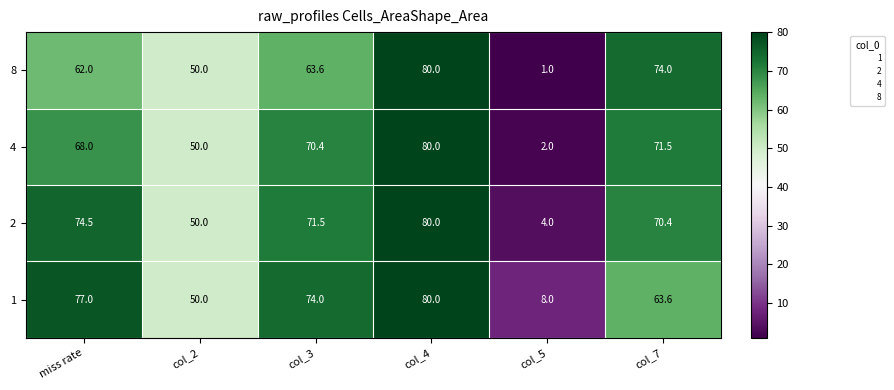

The value of 8 at col_2 is 50.0. True or false?

True